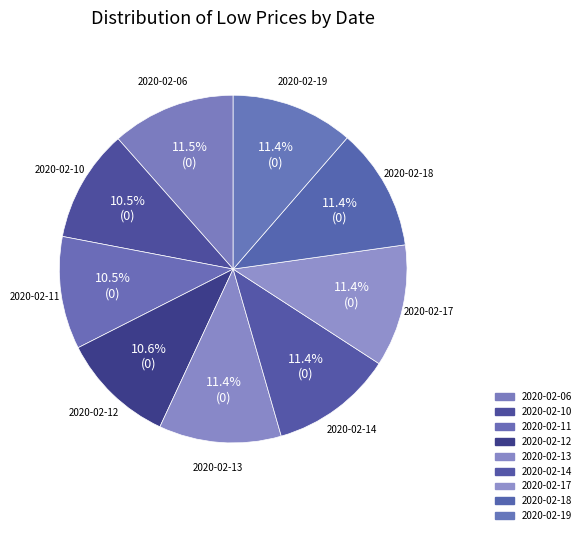

Which slice is the smallest?

2020-02-10